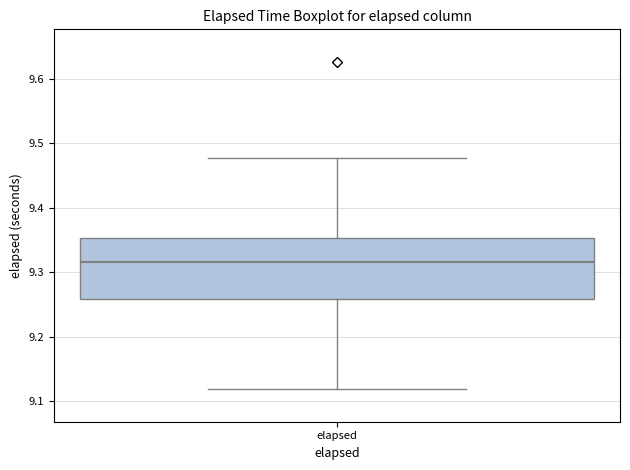

Transcribe this box plot: give where the median line is, the range the box spans, and where the two whiskers end, as read against the y-axis. The values are not printed on the chart, so give them approximately, as read against the axis.

median 9.32, box 9.26 to 9.35, whiskers 9.12 to 9.48